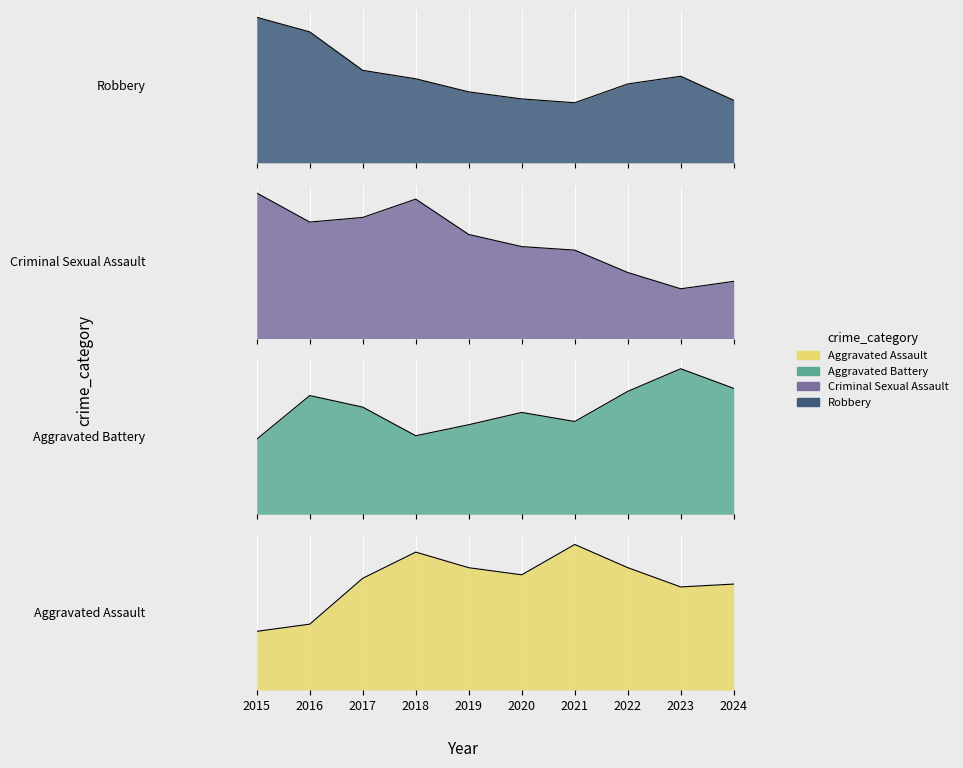

The Aggravated Assault series shows 16 at 2019. True or false?

False